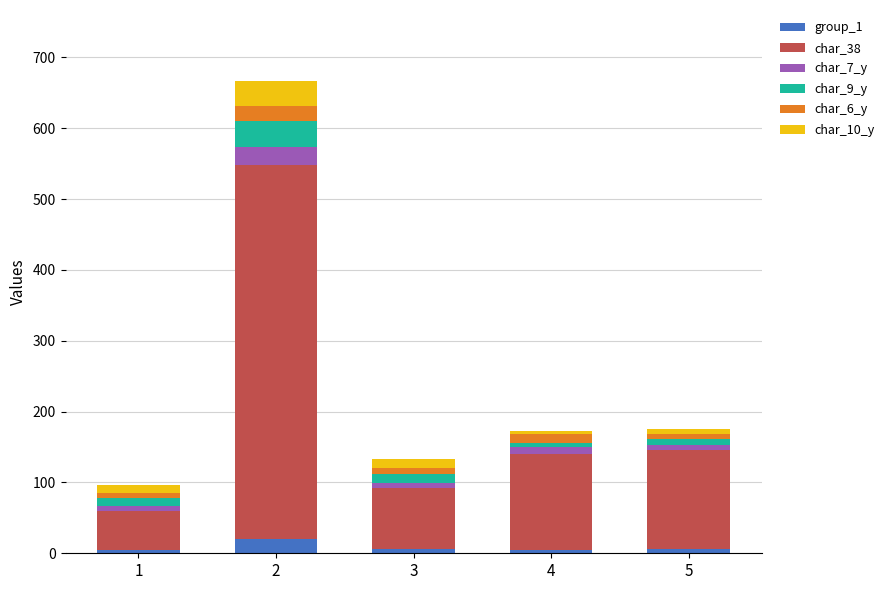

Between 1 and 5, which series saw the biggest shift?

char_38